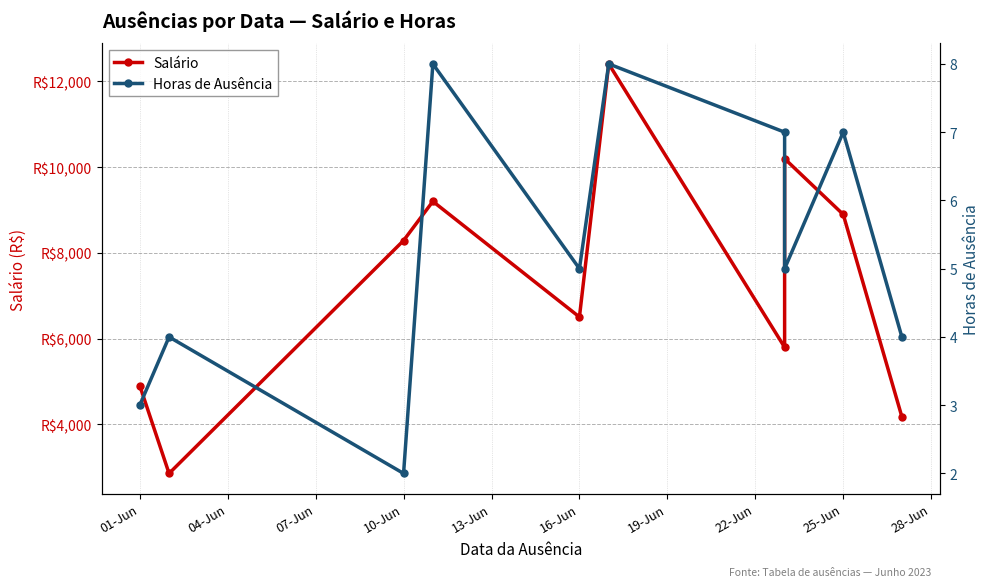

Is it true that Horas de Ausência equals 0.7 at 01-Jun?

False